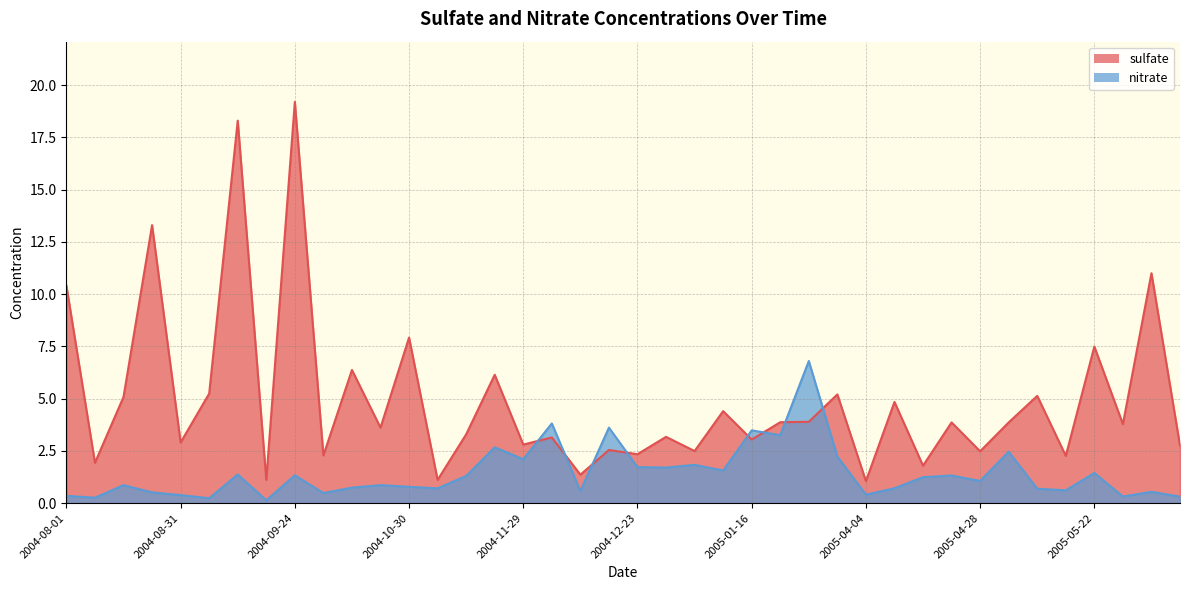

The sulfate series shows 7.5 at 2005-05-22. True or false?

True